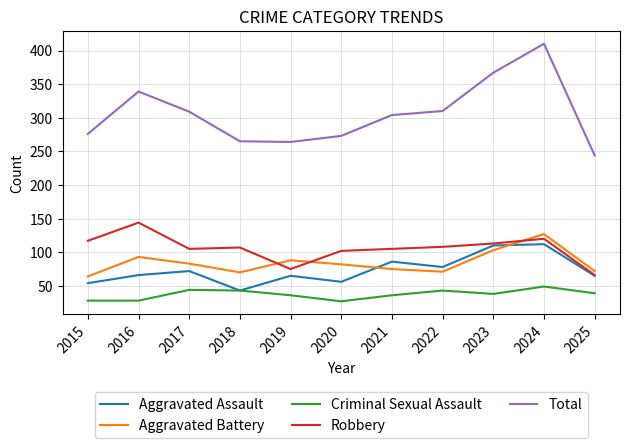

What is the maximum value for Robbery?

144